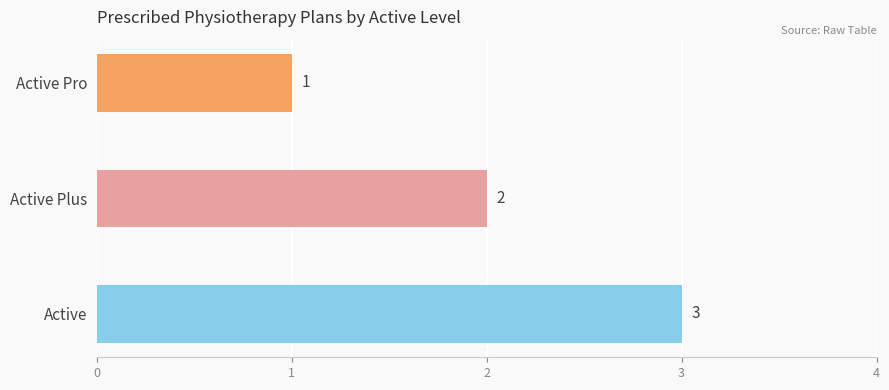

At which category does the chart reach its peak across all series?

Active